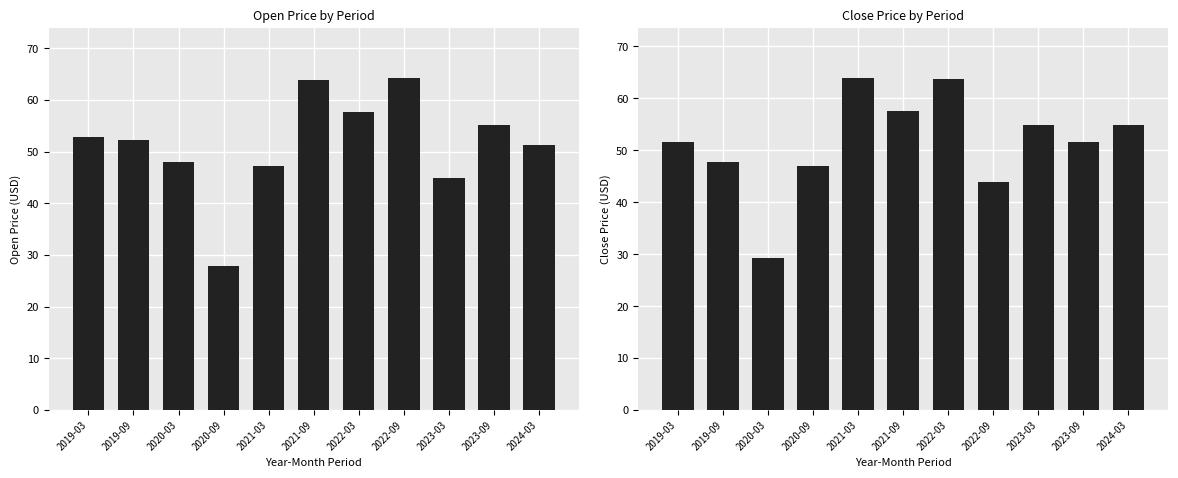

Does the chart contain stacked bars?

No